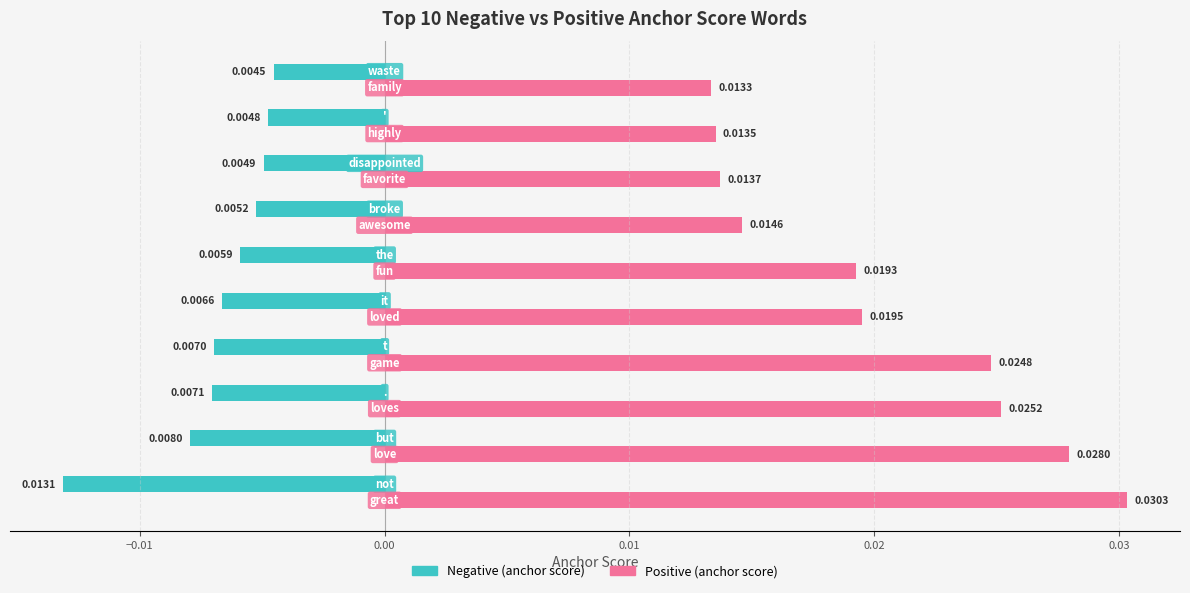

How many distinct data groups are displayed?

2